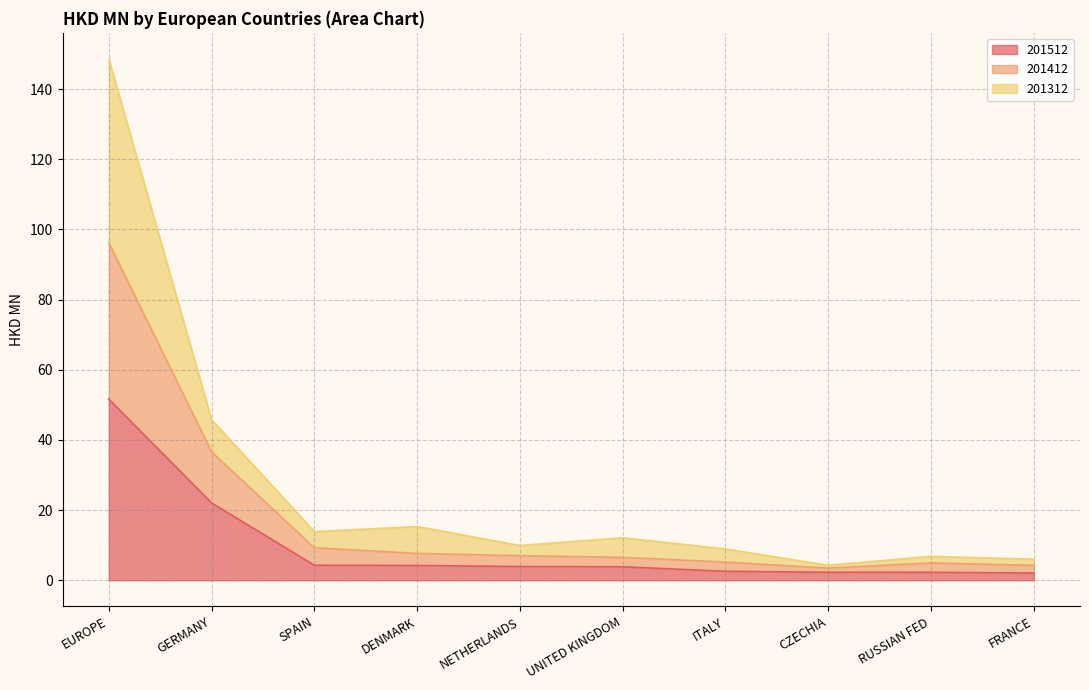

Which category has the highest value in the 201412 series?

EUROPE